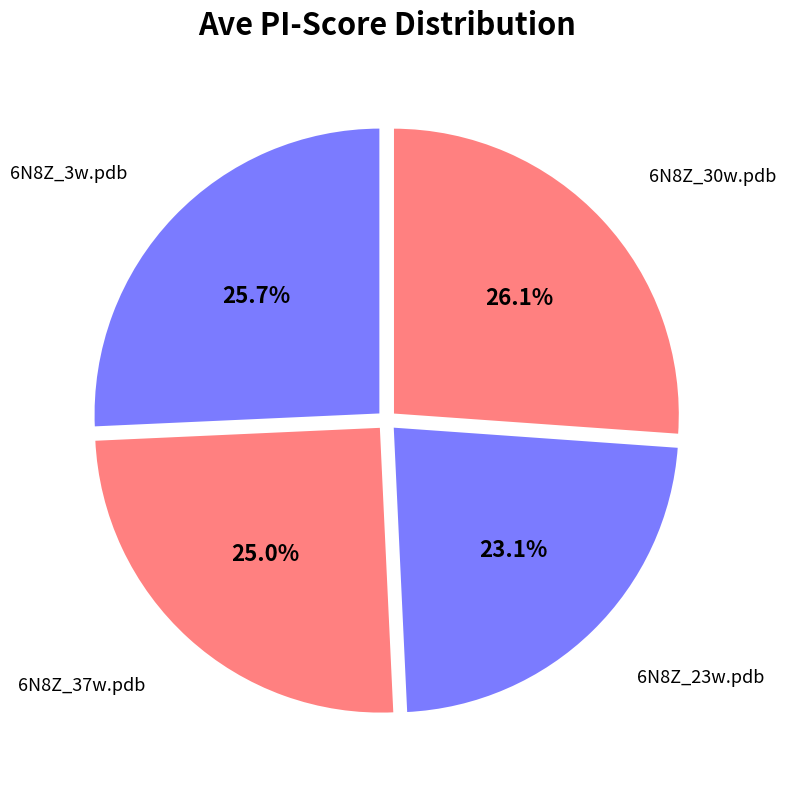

Does any single category account for the majority?

No